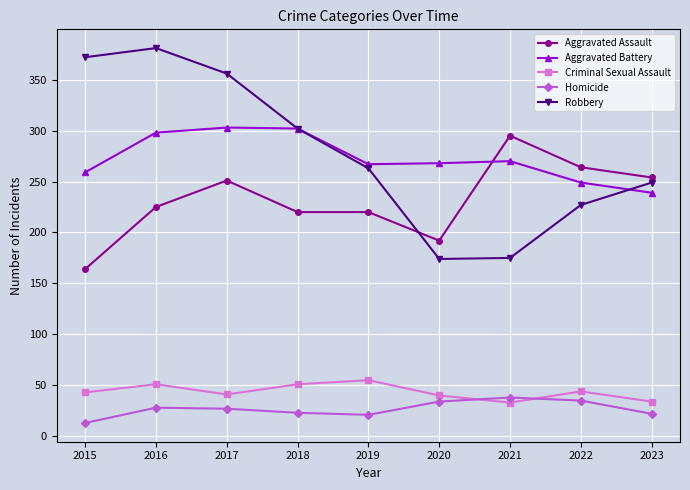

Which series has the widest spread of values?

Robbery